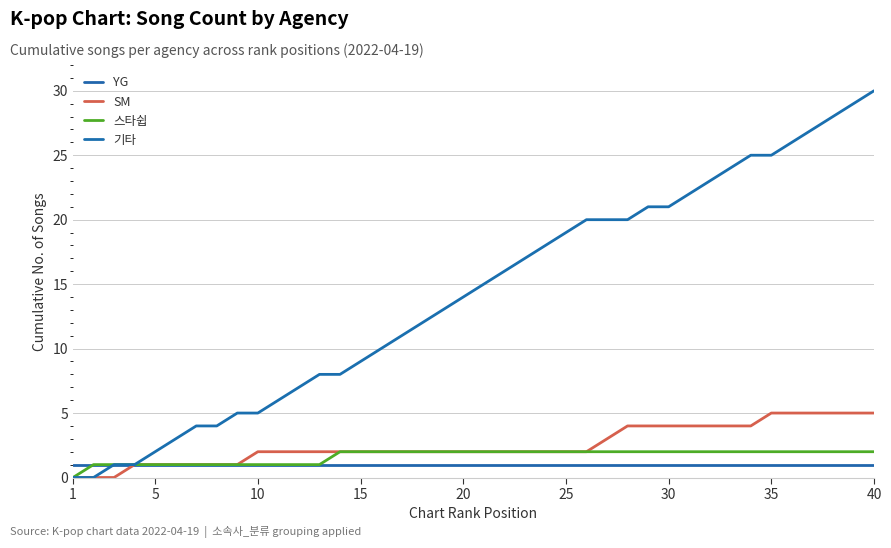

Which category has the lowest value in the 기타 series?

1